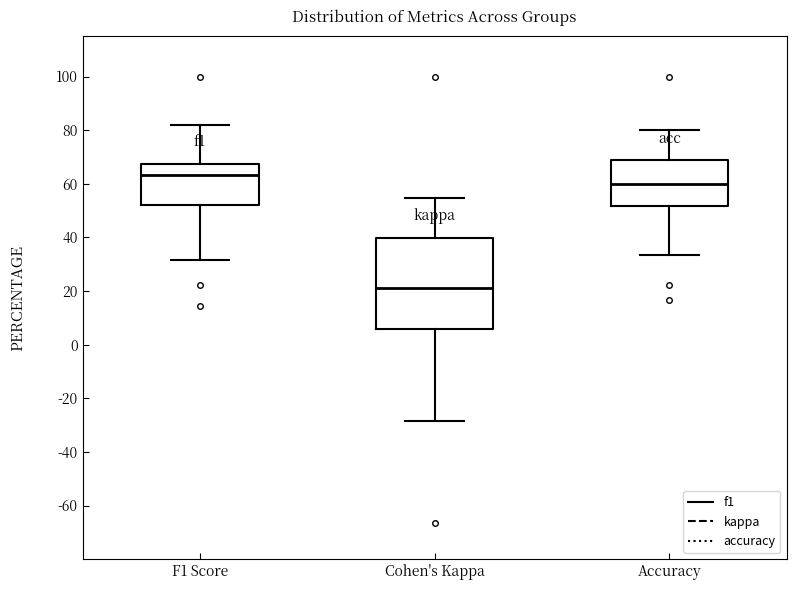

Which box is the tallest, from its lower edge to its upper edge?

Cohen's Kappa